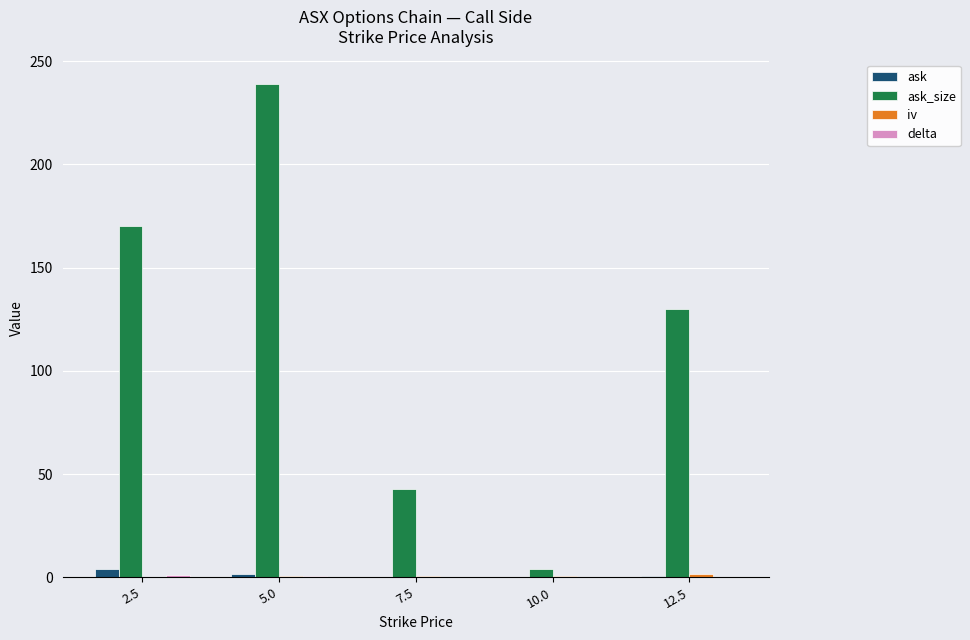

Between 2.5 and 7.5, which series saw the biggest shift?

ask_size